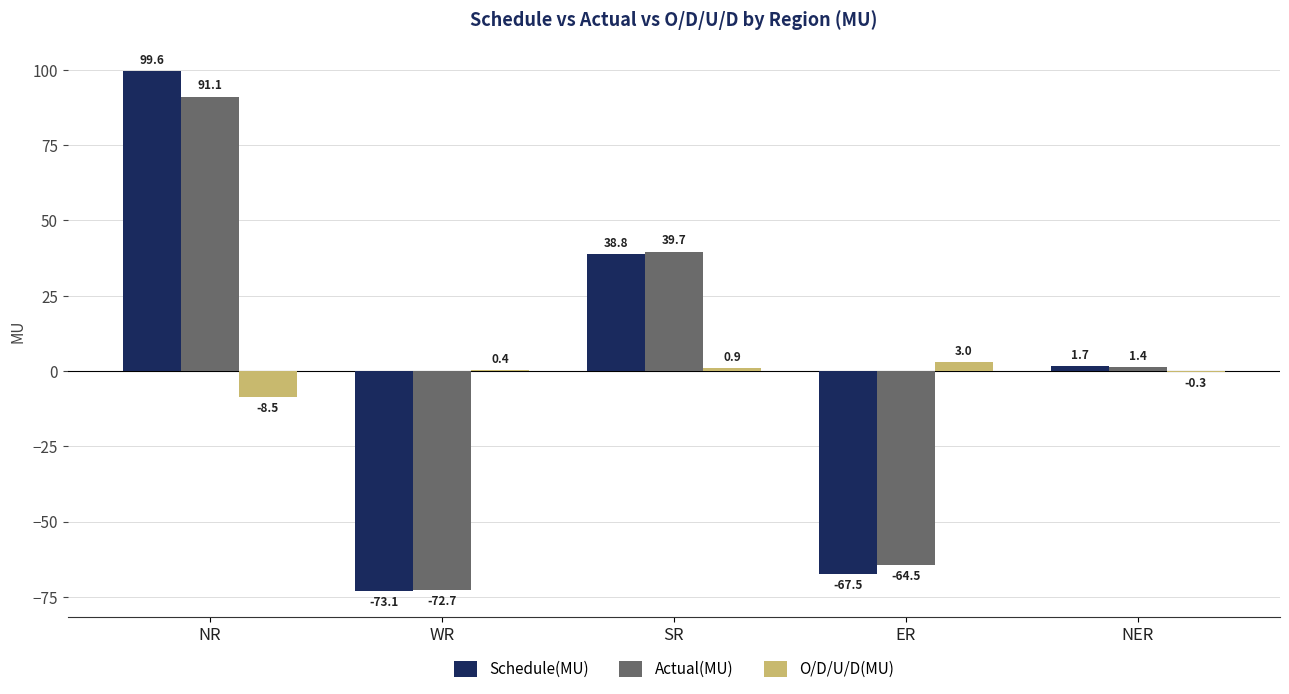

How many data points does each series have?

5